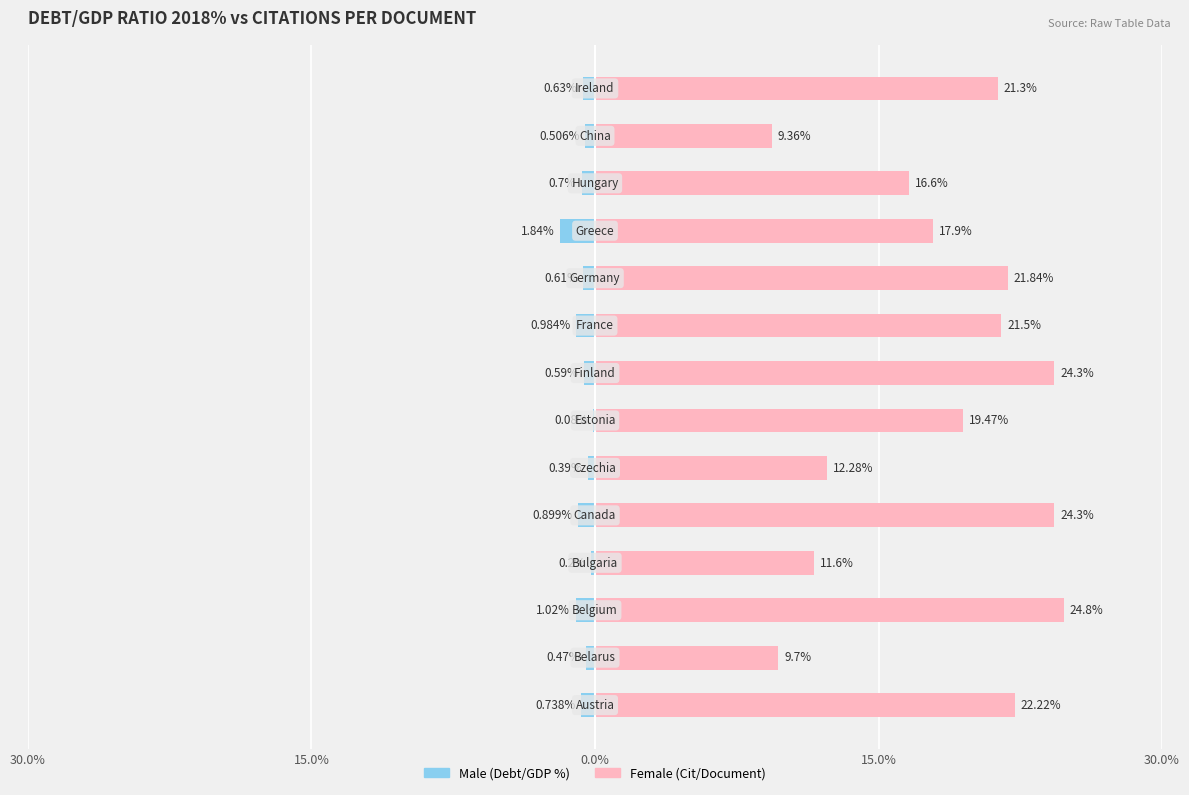

What is the minimum value for Male?

-1.8